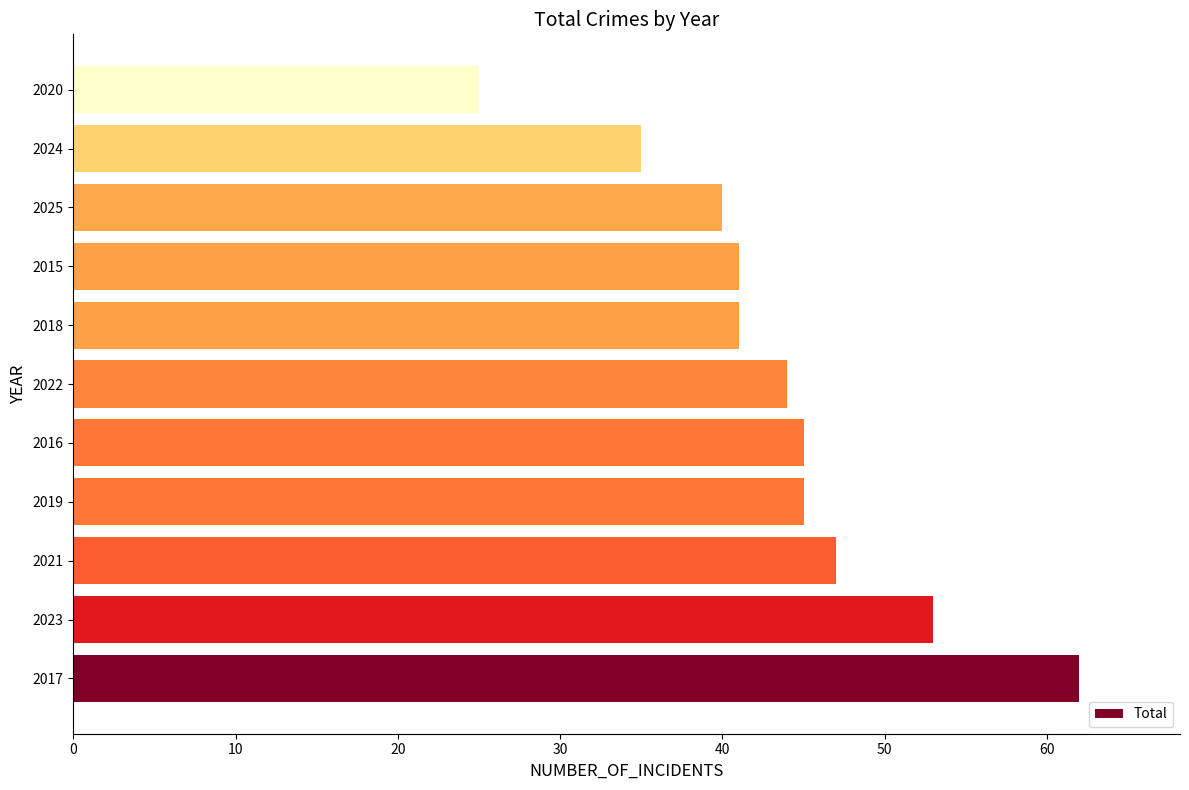

Where is the data nearest to the value 43?

2022